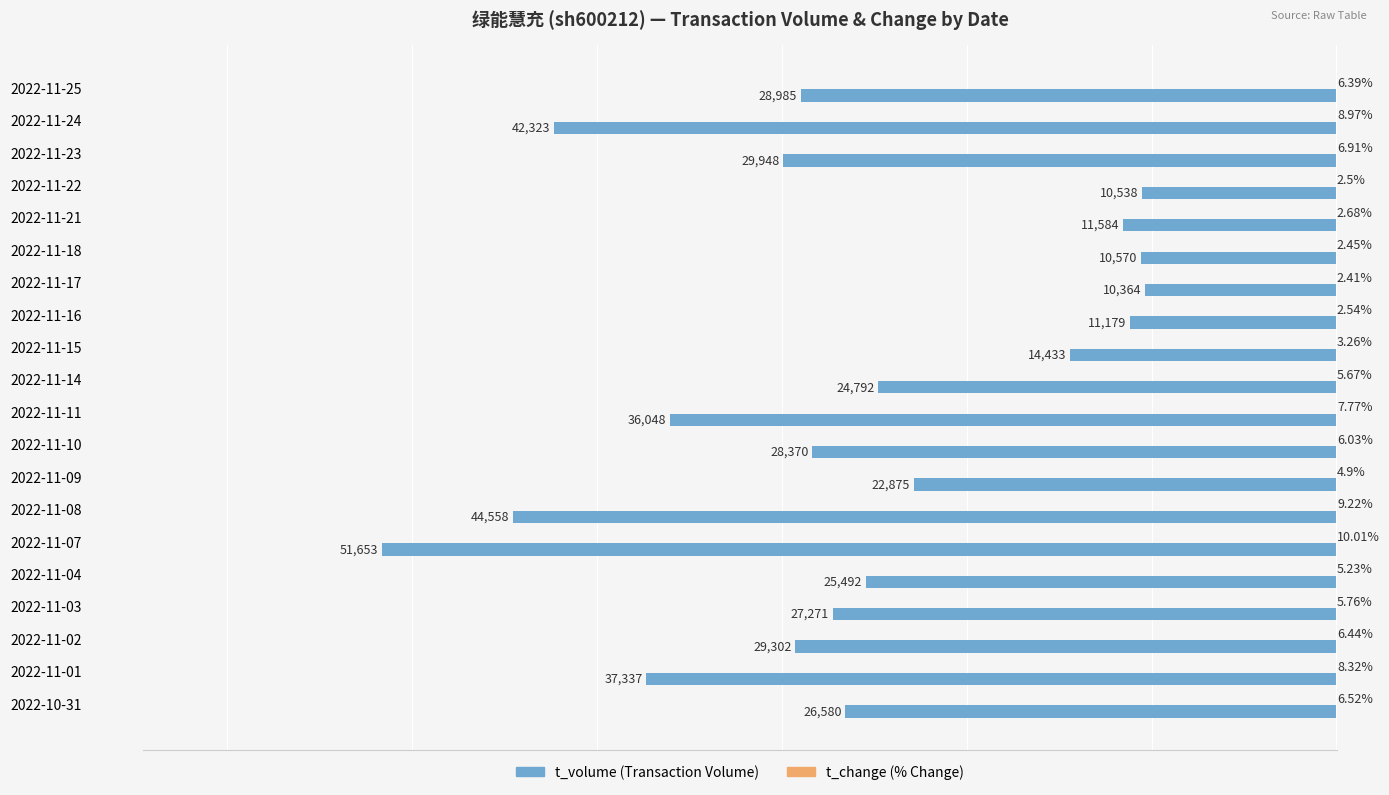

At which category is the sum across all series the highest?

2022-11-17